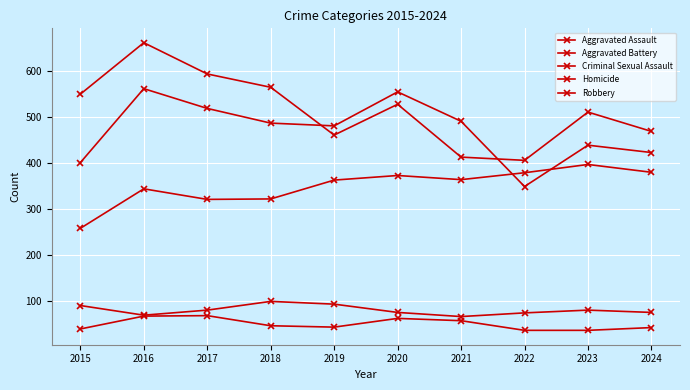

True or false: Aggravated Assault and Homicide intersect in this chart.

False